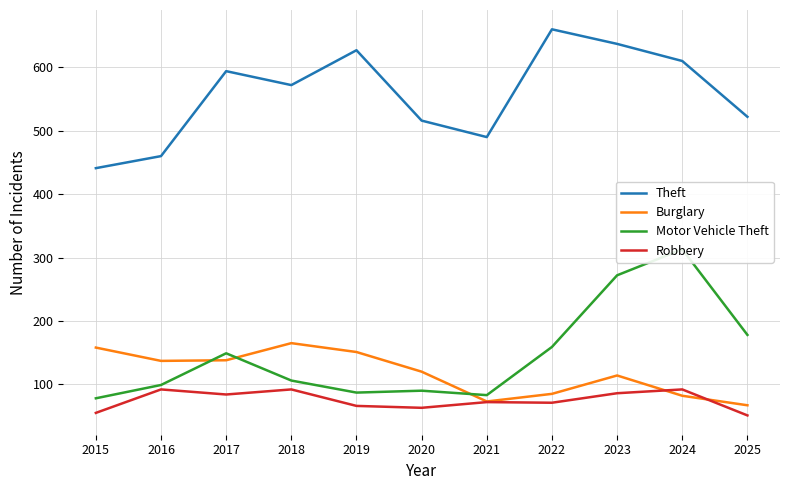

List the labels in order of Theft value, smallest first.

2015, 2016, 2021, 2020, 2025, 2018, 2017, 2024, 2019, 2023, 2022